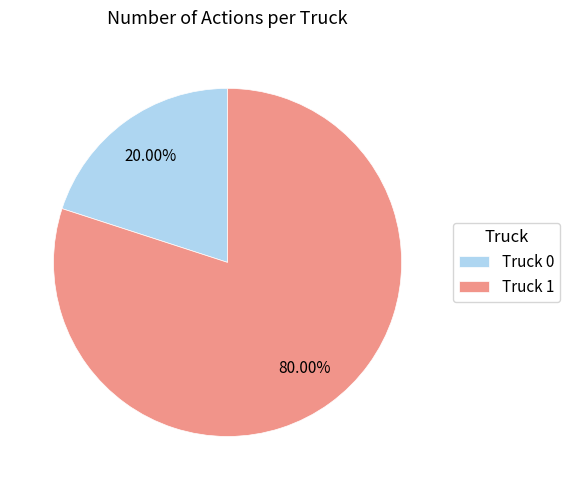

Which category has the smallest portion of the pie?

Truck 0